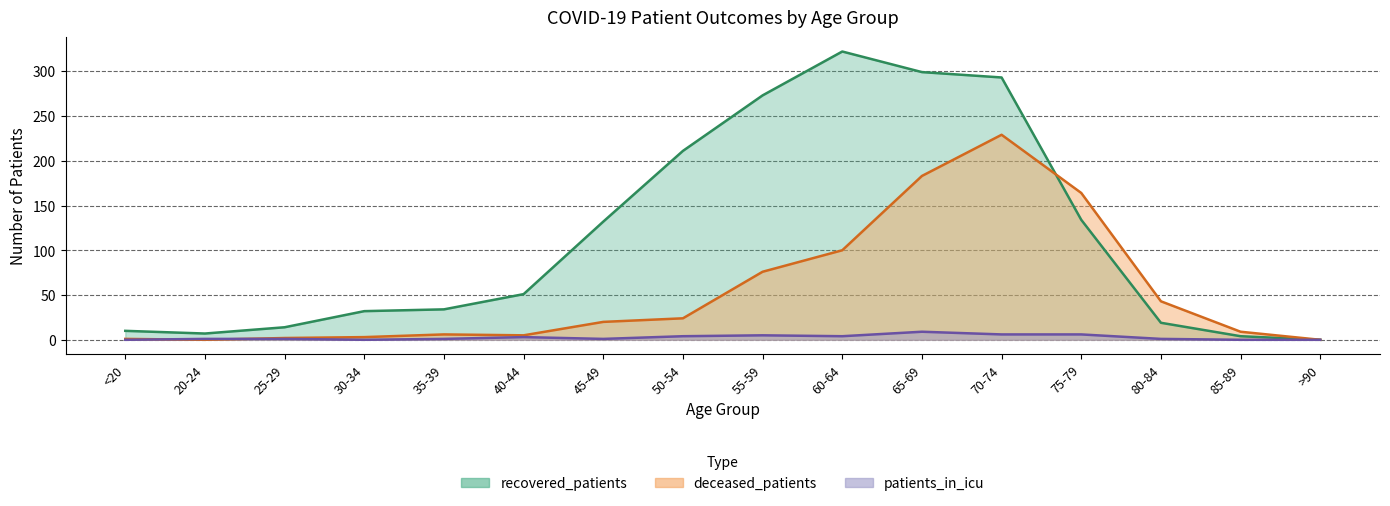

Rank the series by their average value, from highest to lowest.

recovered_patients, deceased_patients, patients_in_icu